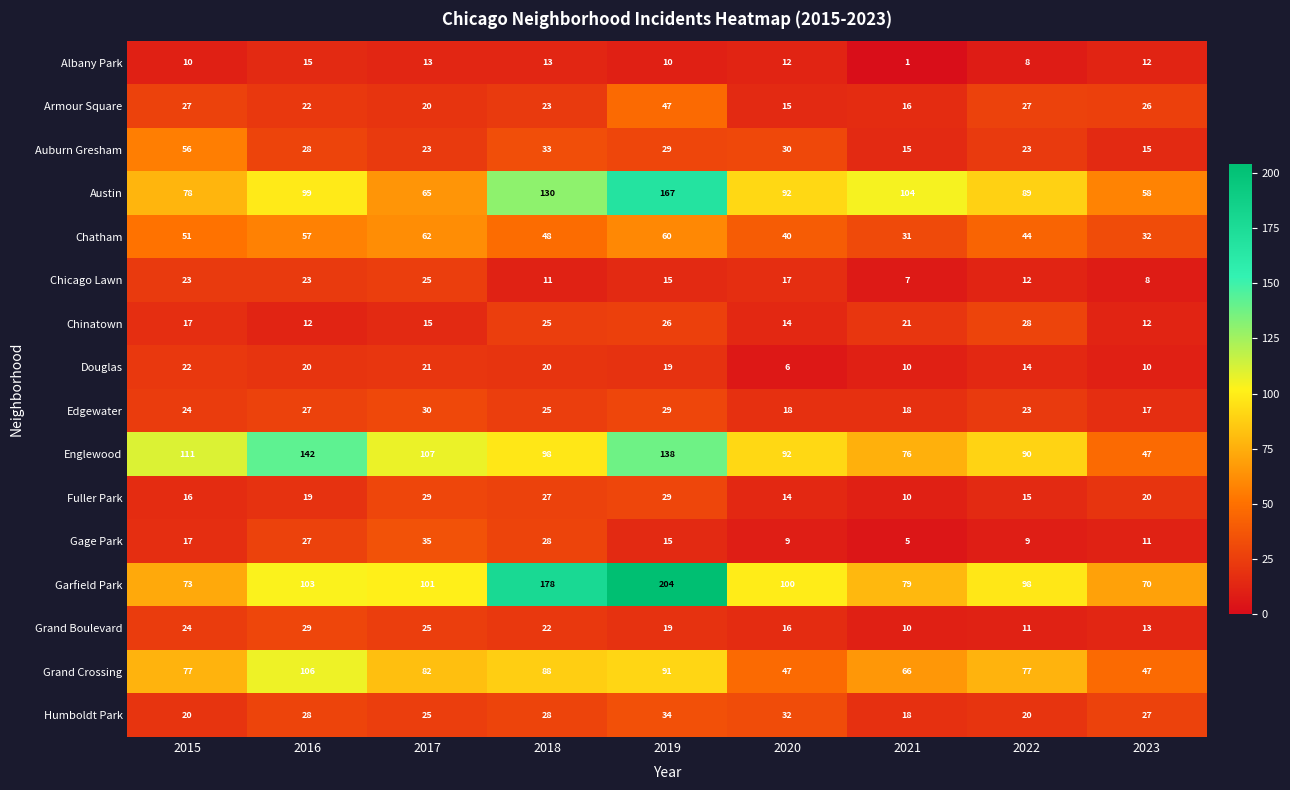

List the labels in order of Grand Boulevard value, largest first.

2016, 2017, 2015, 2018, 2019, 2020, 2023, 2022, 2021